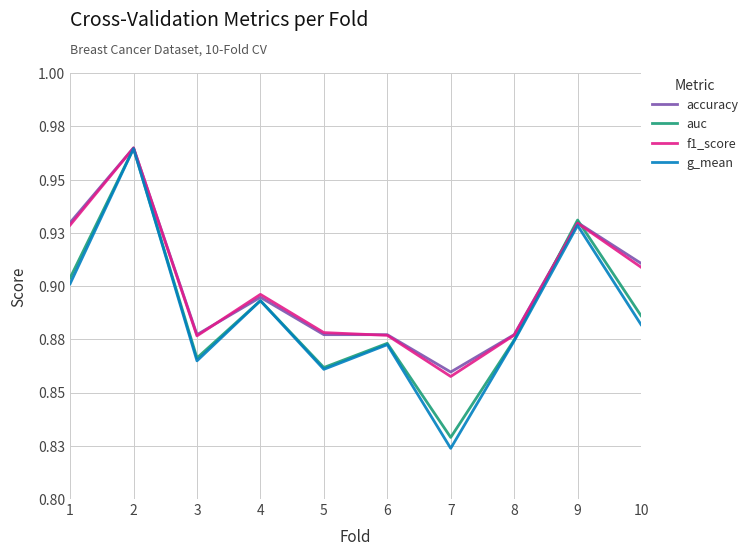

At which label is f1_score closest to 0?

7